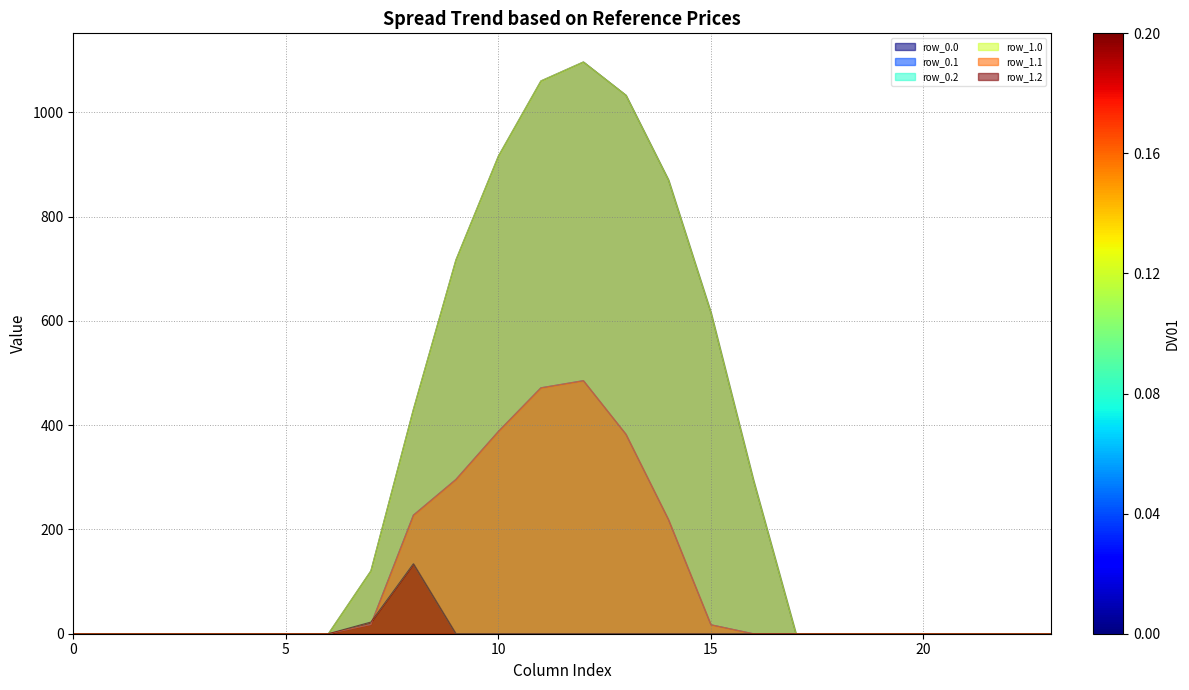

Reading left to right, transcribe all the data shown in this chart.

row_0.0: 0=0.0	1=0.0	2=0.0	3=0.0	4=0.0	5=0.0	6=0.0	7=120.6	8=430.3	9=716.9	10=916.2	11=1060.3	12=1096.7	13=1032.9	14=870.6	15=615.9	16=294.5	17=0.0	18=0.0	19=0.0	20=0.0	21=0.0	22=0.0	23=0.0
row_0.1: 0=0.0	1=0.0	2=0.0	3=0.0	4=0.0	5=0.0	6=0.0	7=17.7	8=227.5	9=295.9	10=388.1	11=471.7	12=485.4	13=382.7	14=219.2	15=17.3	16=0.0	17=0.0	18=0.0	19=0.0	20=0.0	21=0.0	22=0.0	23=0.0
row_0.2: 0=0.0	1=0.0	2=0.0	3=0.0	4=0.0	5=0.0	6=0.0	7=22.3	8=134.2	9=0.0	10=0.0	11=0.0	12=0.0	13=0.0	14=0.0	15=0.0	16=0.0	17=0.0	18=0.0	19=0.0	20=0.0	21=0.0	22=0.0	23=0.0
row_1.0: 0=0.0	1=0.0	2=0.0	3=0.0	4=0.0	5=0.0	6=0.0	7=120.6	8=430.3	9=716.9	10=916.2	11=1060.3	12=1096.7	13=1032.9	14=870.6	15=615.9	16=294.5	17=0.0	18=0.0	19=0.0	20=0.0	21=0.0	22=0.0	23=0.0
row_1.1: 0=0.0	1=0.0	2=0.0	3=0.0	4=0.0	5=0.0	6=0.0	7=17.7	8=227.5	9=295.9	10=388.1	11=471.7	12=485.4	13=382.7	14=219.2	15=17.3	16=0.0	17=0.0	18=0.0	19=0.0	20=0.0	21=0.0	22=0.0	23=0.0
row_1.2: 0=0.0	1=0.0	2=0.0	3=0.0	4=0.0	5=0.0	6=0.0	7=22.3	8=134.2	9=0.0	10=0.0	11=0.0	12=0.0	13=0.0	14=0.0	15=0.0	16=0.0	17=0.0	18=0.0	19=0.0	20=0.0	21=0.0	22=0.0	23=0.0